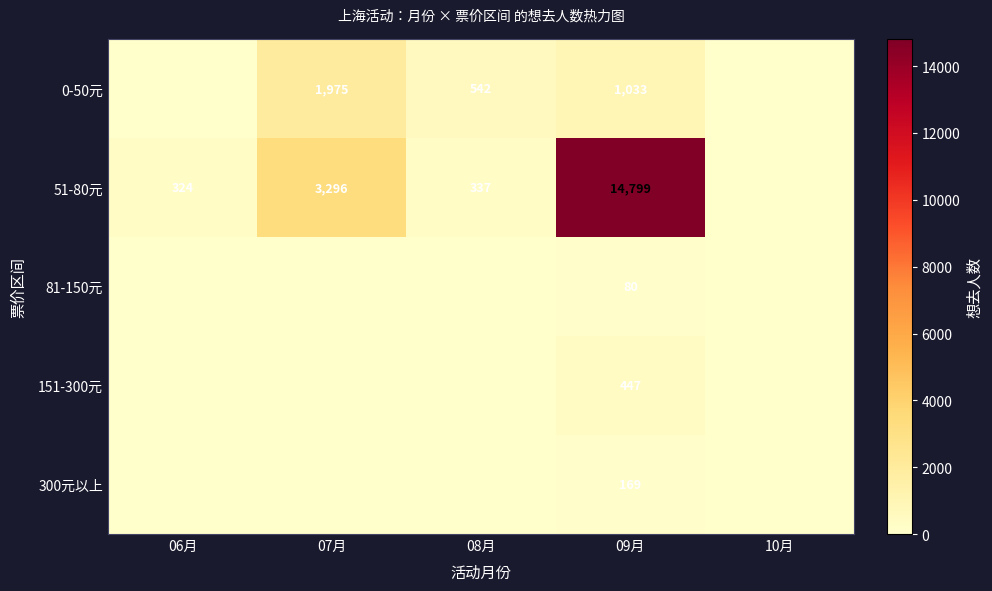

True or false: 81-150元 has a value of 113 at 09月.

False